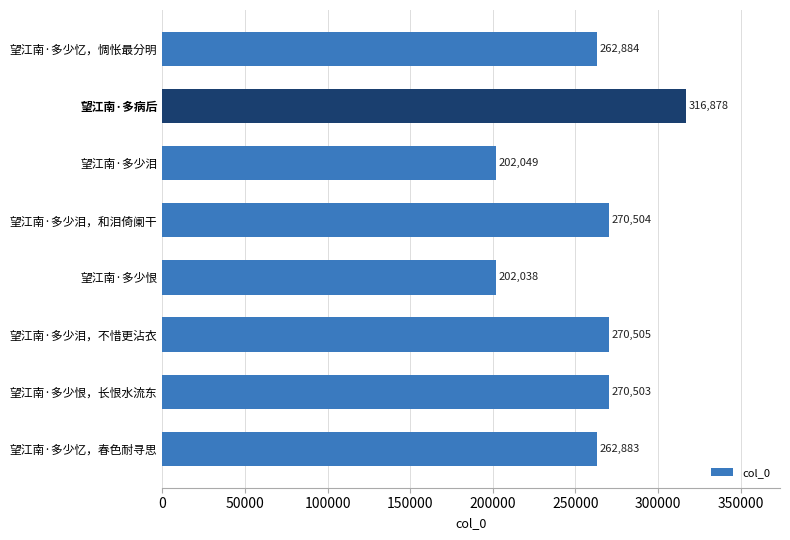

What is the sum of all values?

2058244